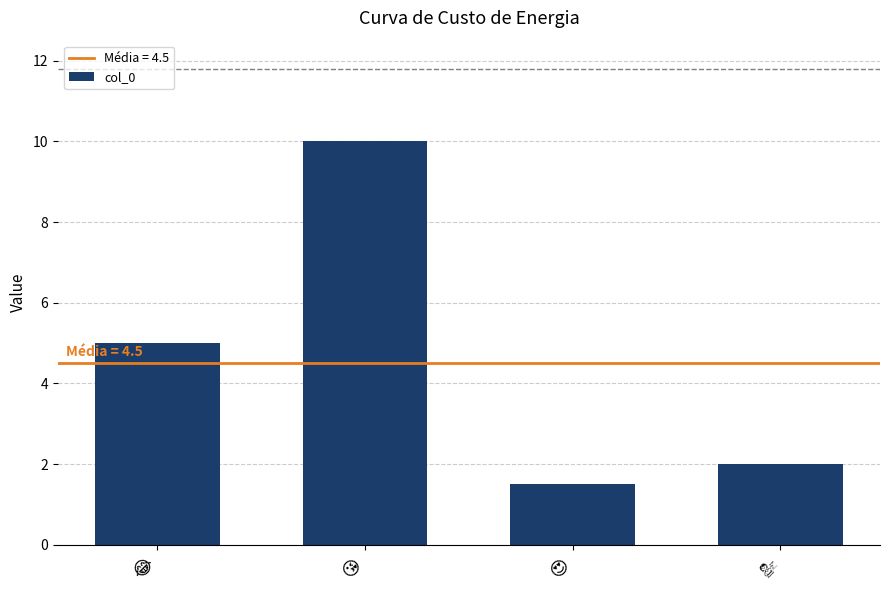

What is the greatest value displayed?

10.0